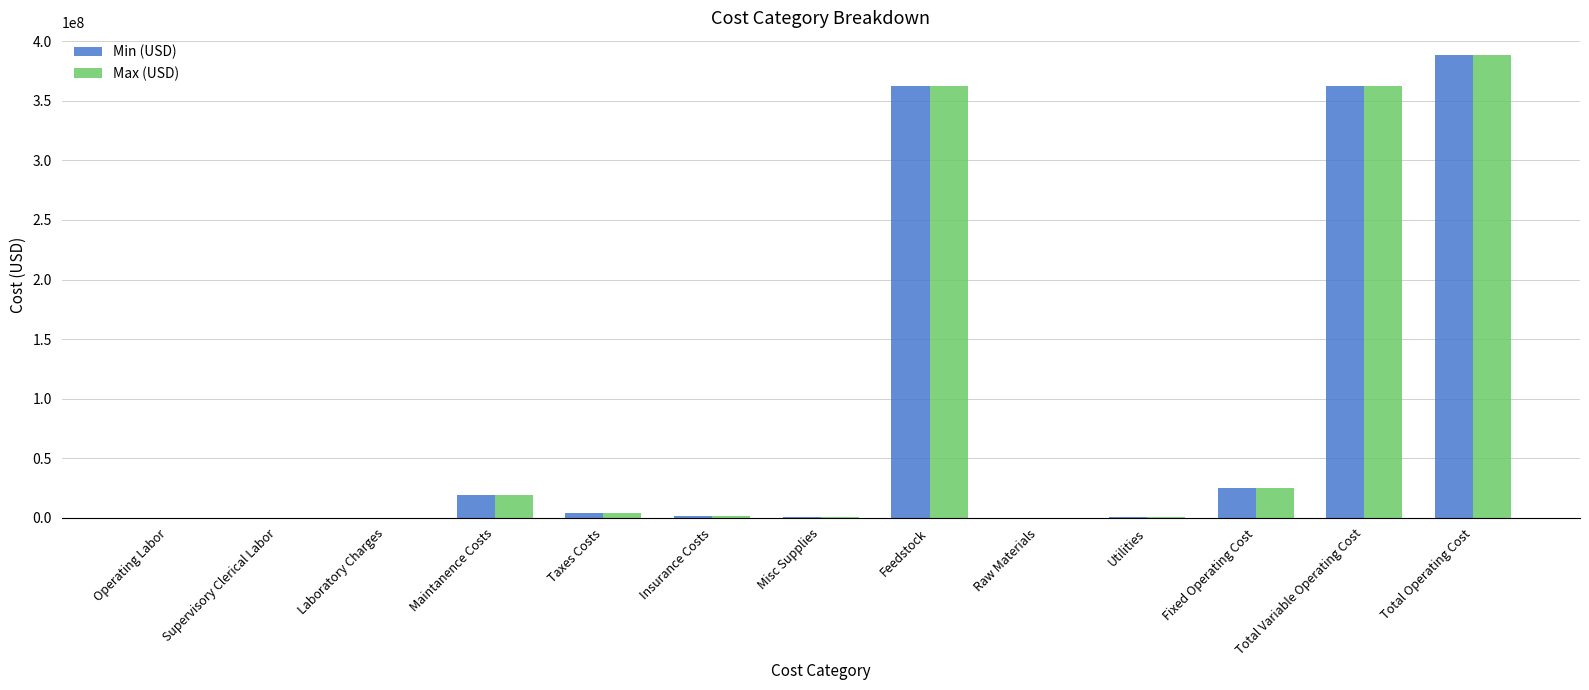

Is the value of Min (USD) at Total Variable Operating Cost greater than the value of Max (USD) at Laboratory Charges?

Yes